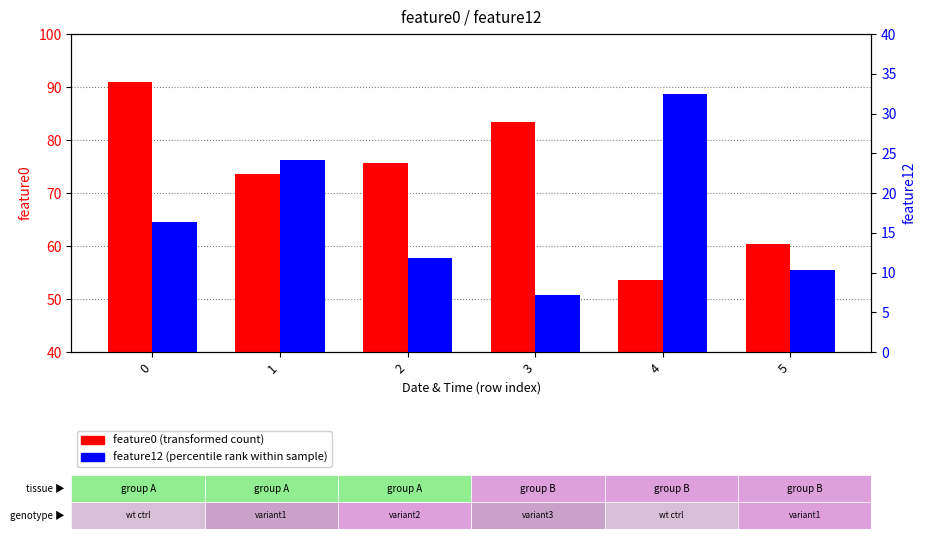

Reading left to right, extract all data points from this chart.

feature0: 90.9	73.6	75.6	83.4	53.5	60.3
feature12: 16.3	24.1	11.8	7.2	32.5	10.3